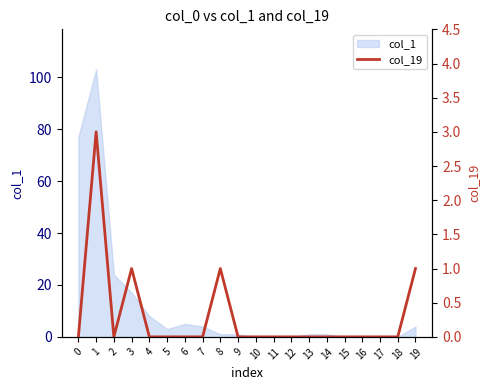

Where is the data nearest to the value 1?

3